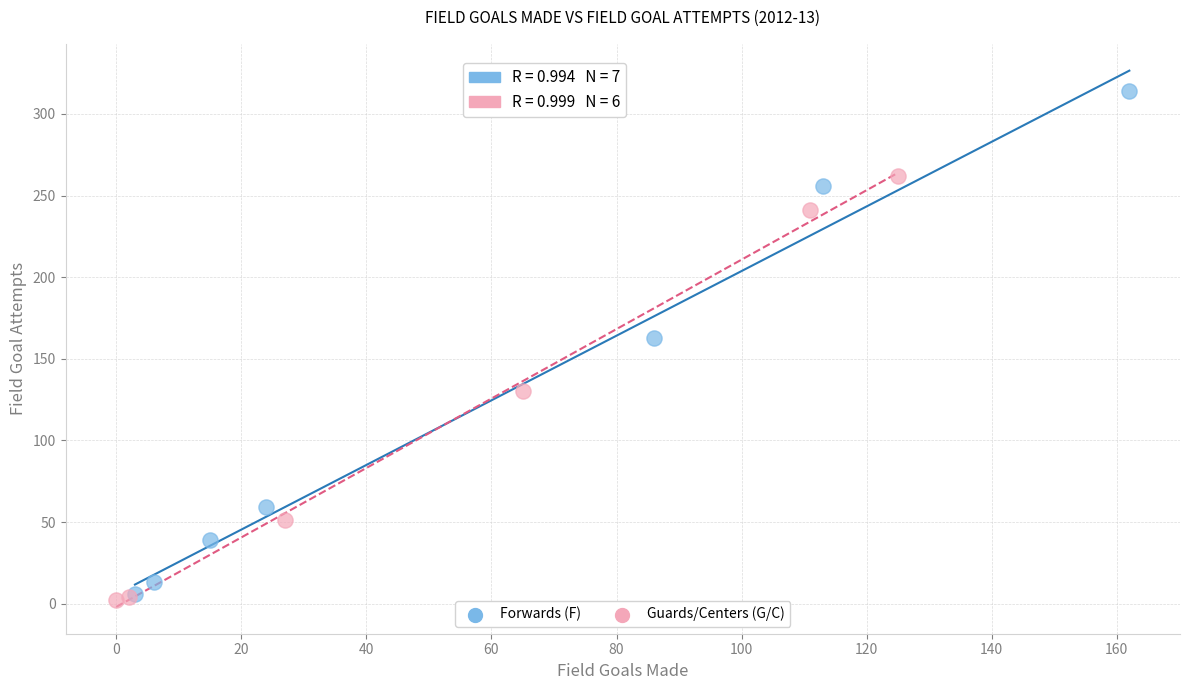

Which series reaches the minimum Y coordinate?

Guards/Centers (G/C)